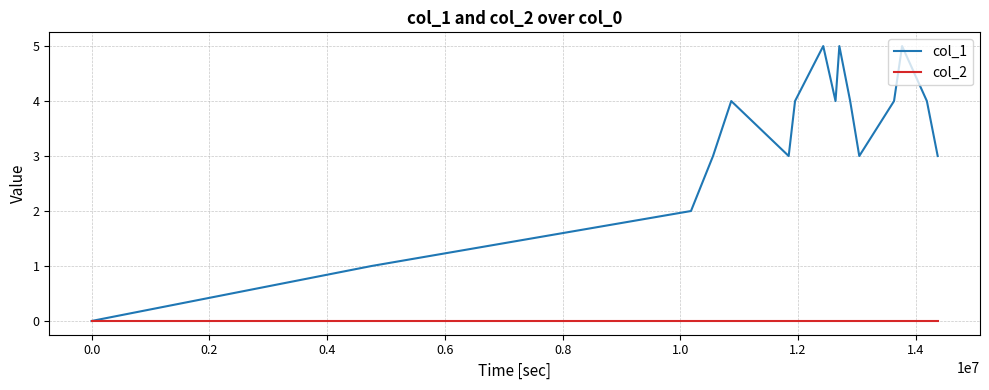

How many lines are shown in the chart?

2